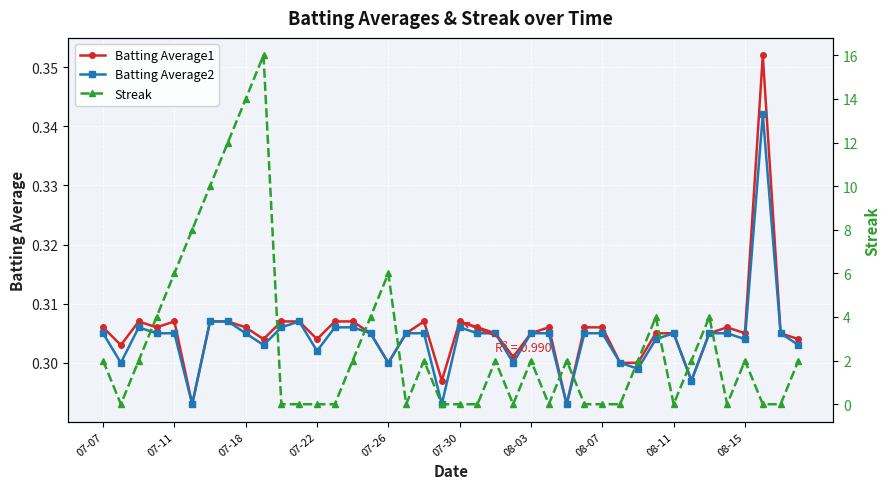

True or false: Batting Average2 has more than 0 interior local peaks.

True